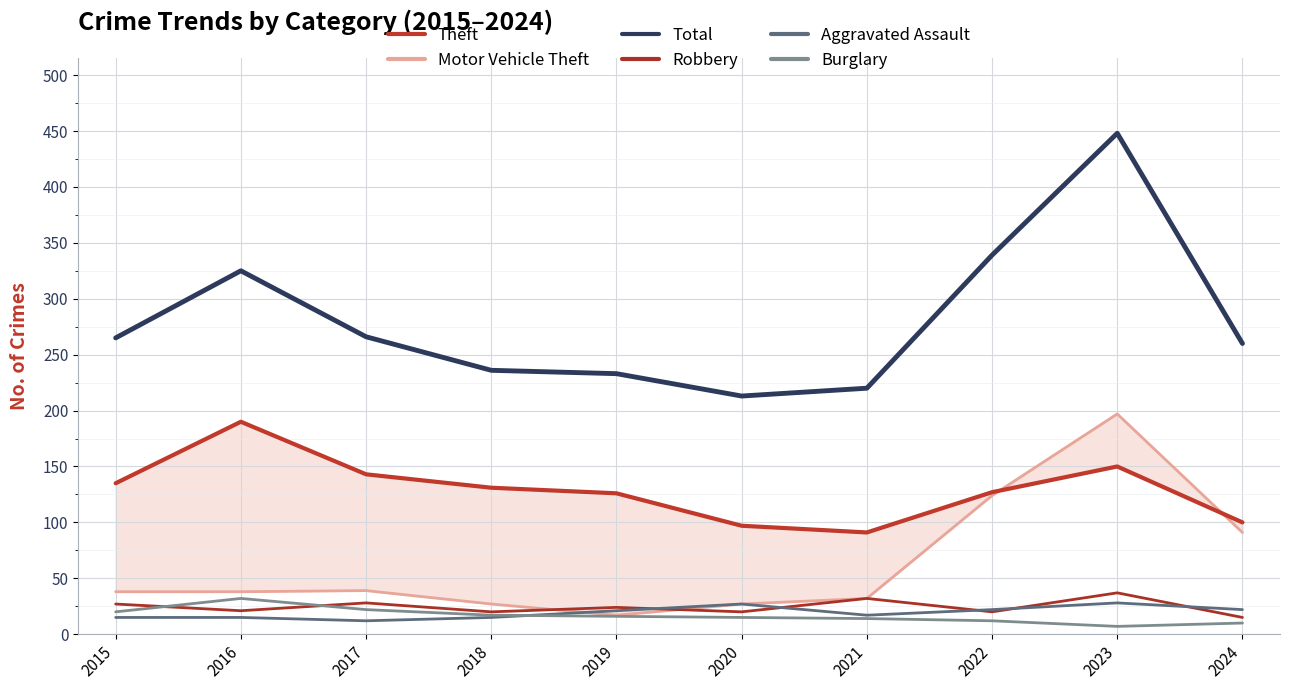

At how many categories does at least one series exceed 413?

1